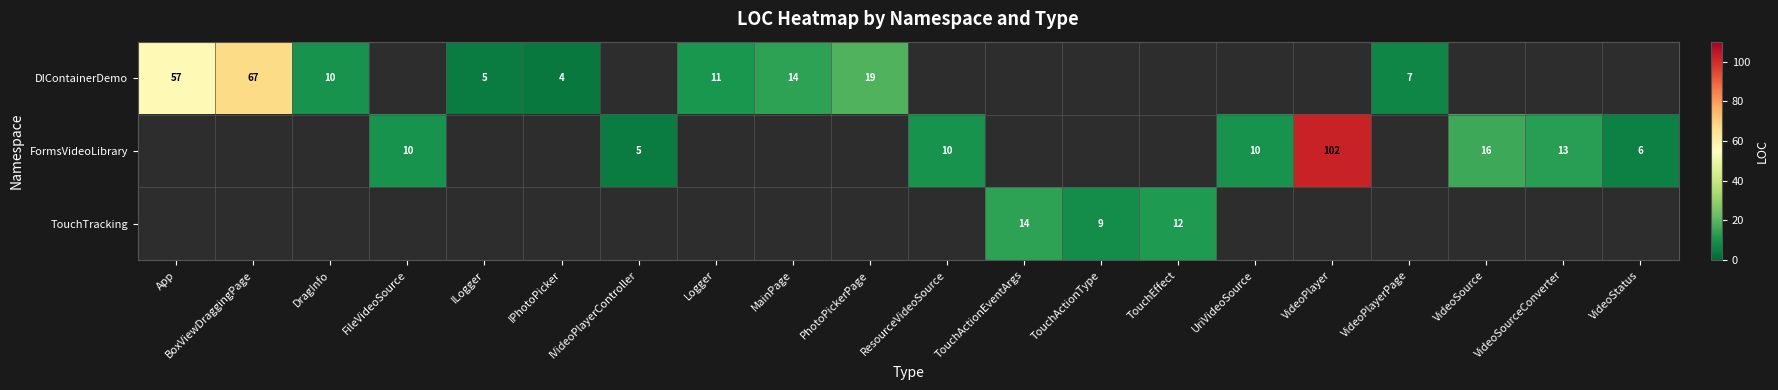

The value of FormsVideoLibrary at FileVideoSource is 10. True or false?

True